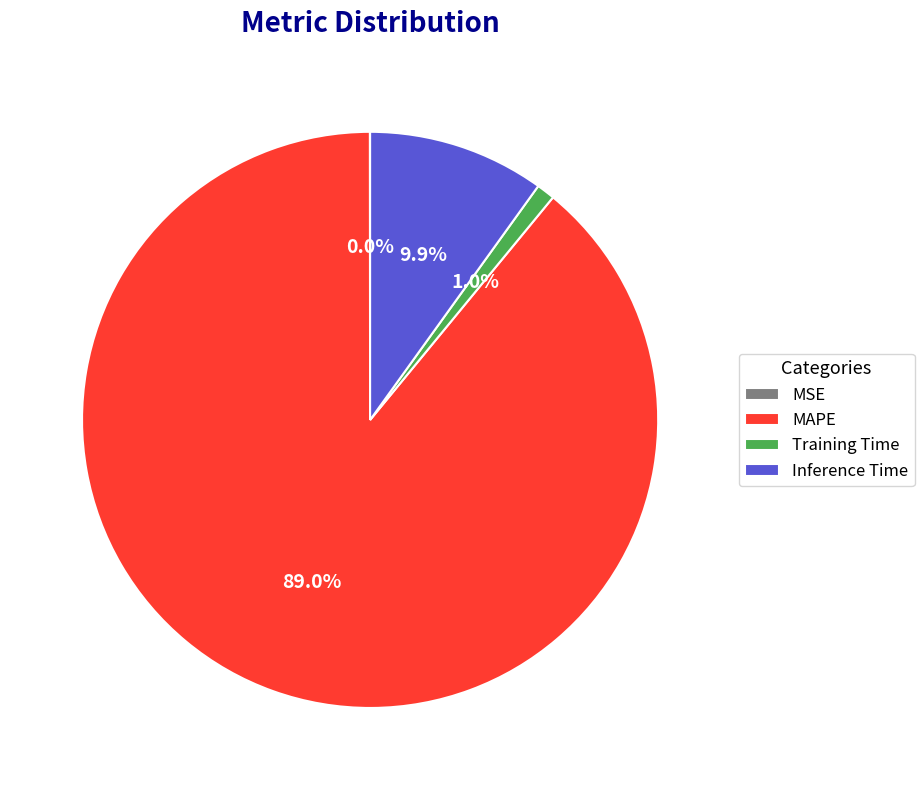

What is the majority slice?

MAPE